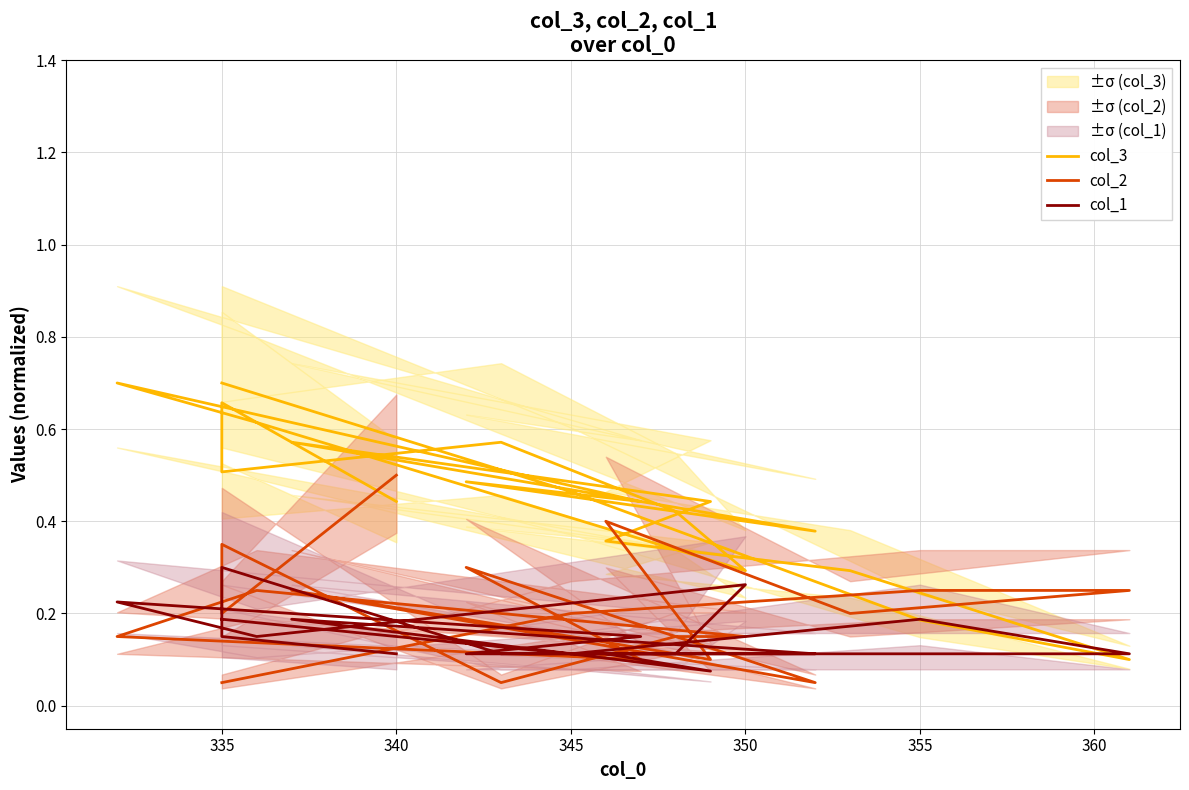

Count the col_2 values in the range 0 to 1.

19